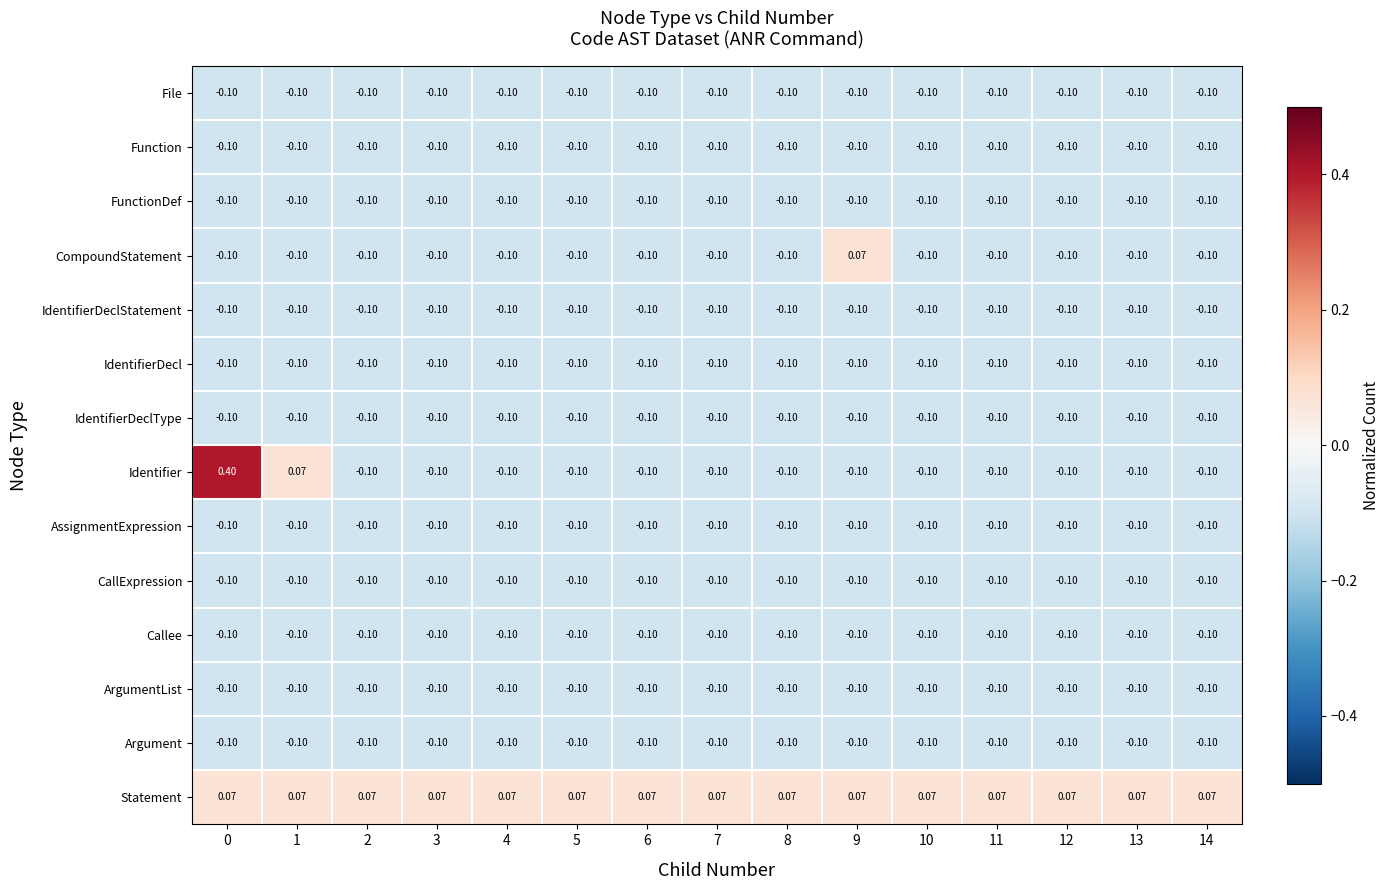

What is the total value across all series at 0?

-0.7